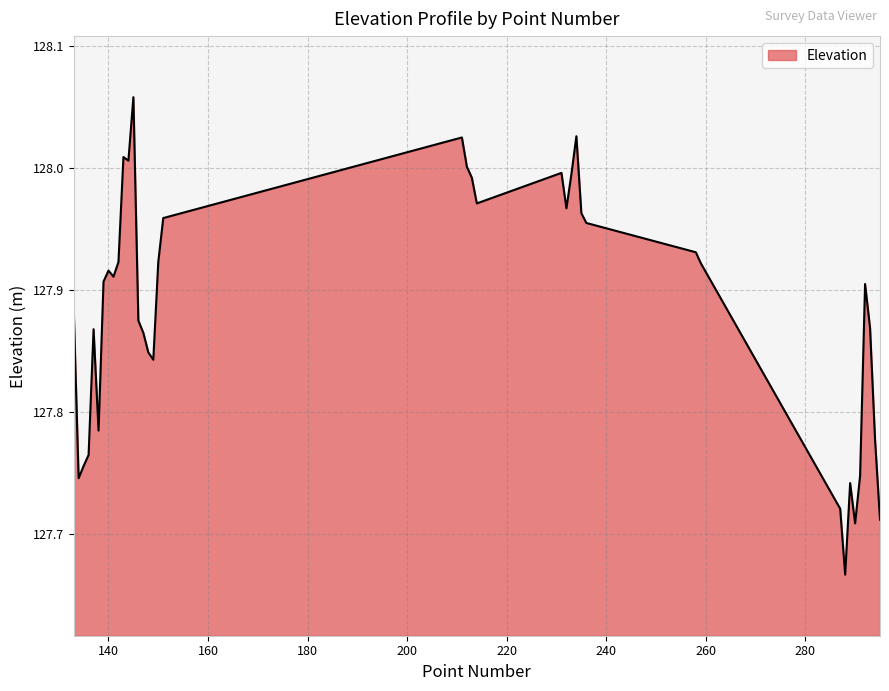

Does the chart display data point markers on the line(s)?

No